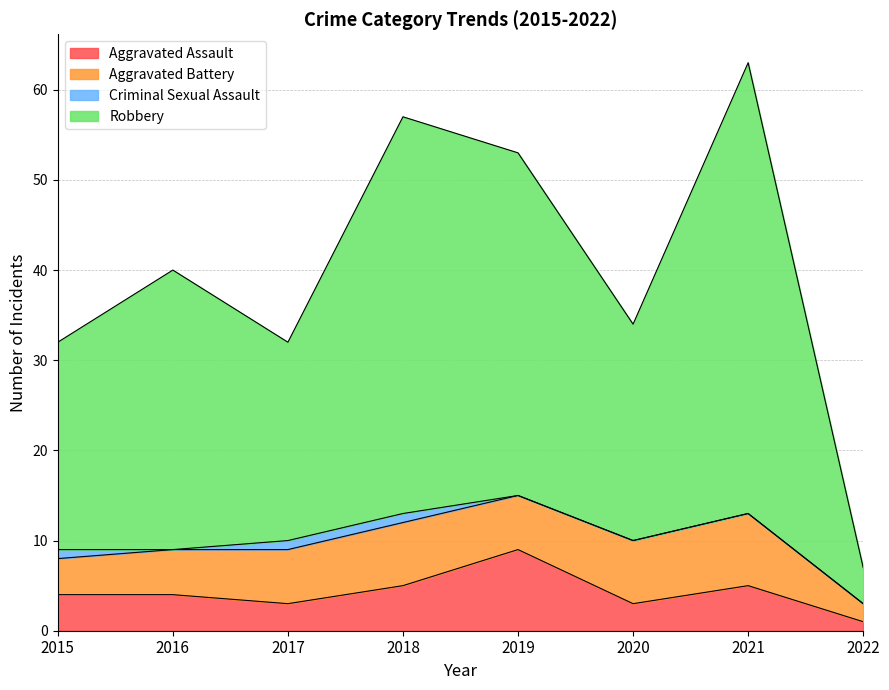

Between 2020 and 2021, which series saw the biggest shift?

Robbery